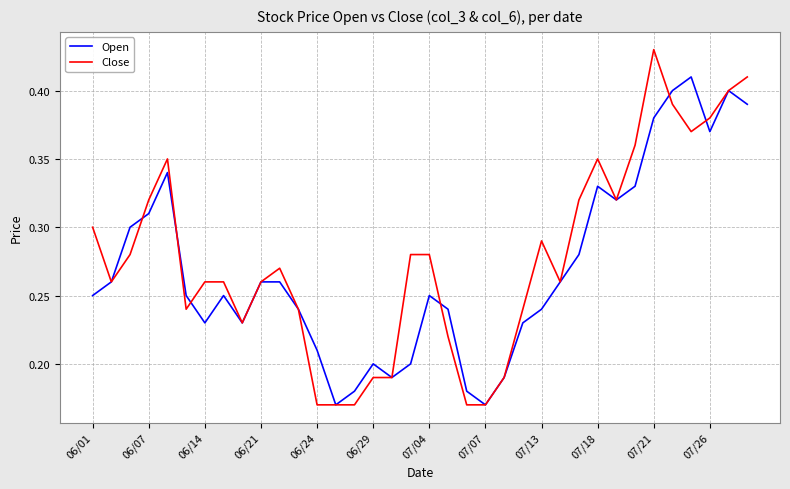

Which series has the largest range (max minus min)?

Close